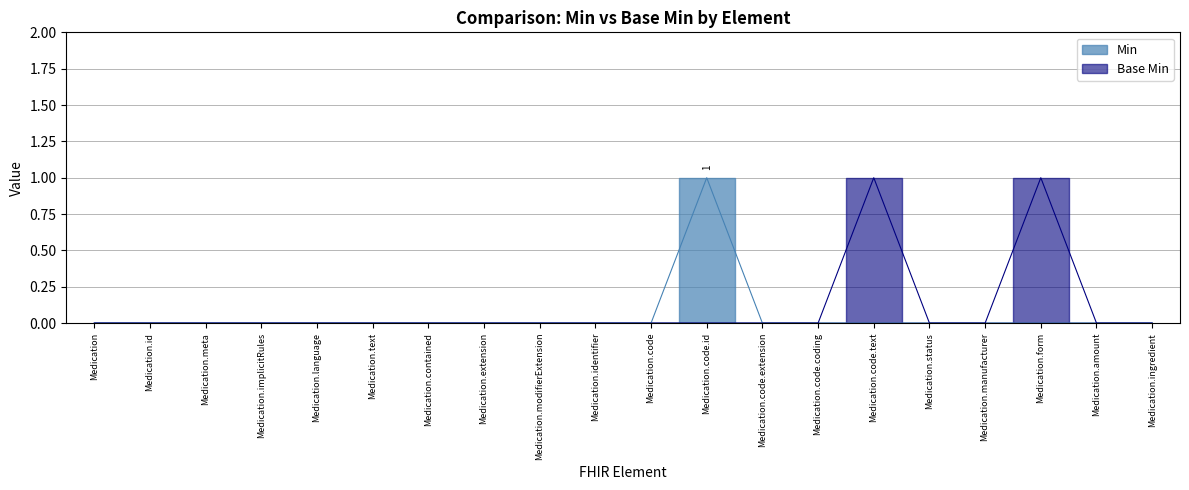

Reading left to right, list all the values displayed in this chart.

Min: 0	0	0	0	0	0	0	0	0	0	0	1	0	0	0	0	0	0	0	0
Base Min: 0	0	0	0	0	0	0	0	0	0	0	0	0	0	1	0	0	1	0	0